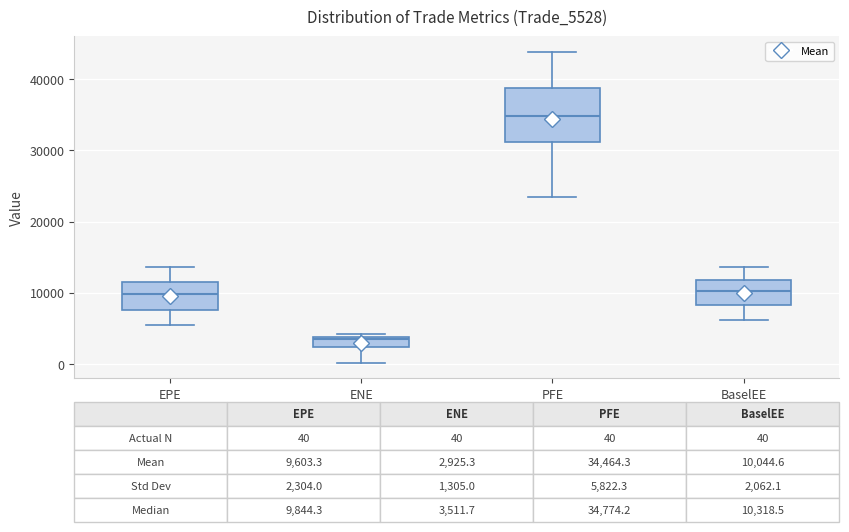

Which box has the highest median line?

PFE